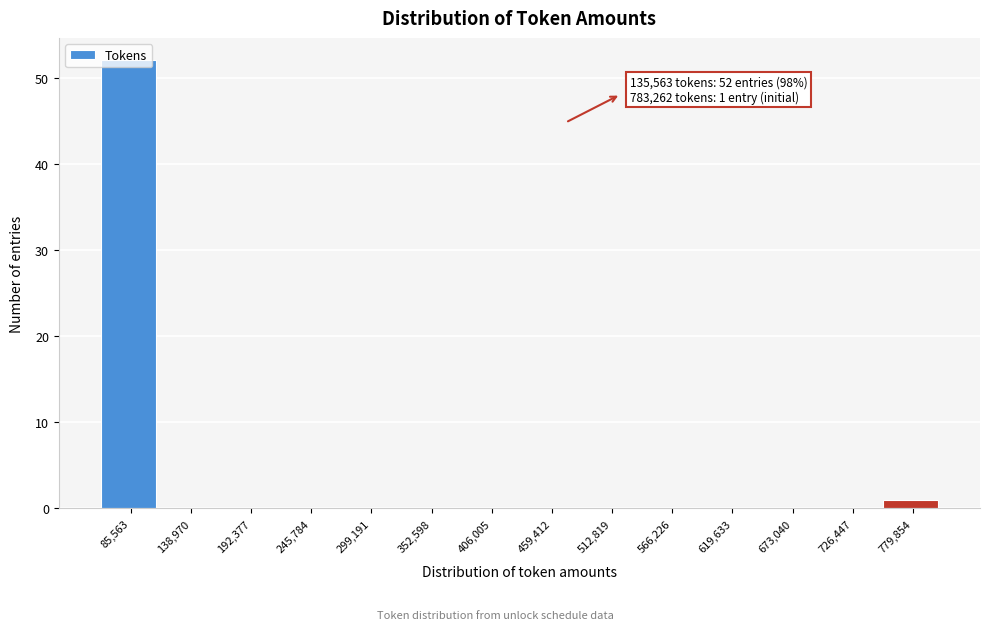

The value at 406,005 is -19. True or false?

False